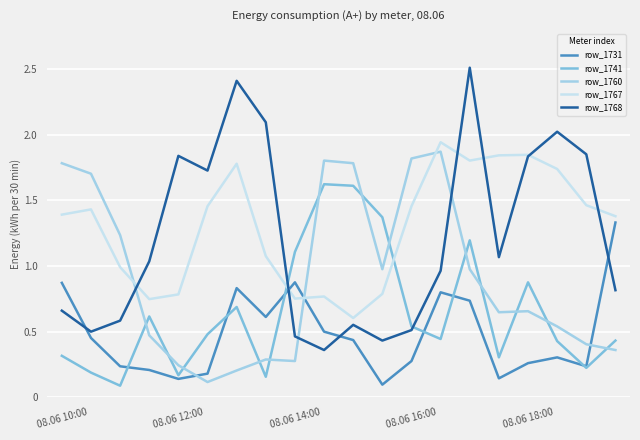

How many times do row_1768 and row_1760 cross each other?

3